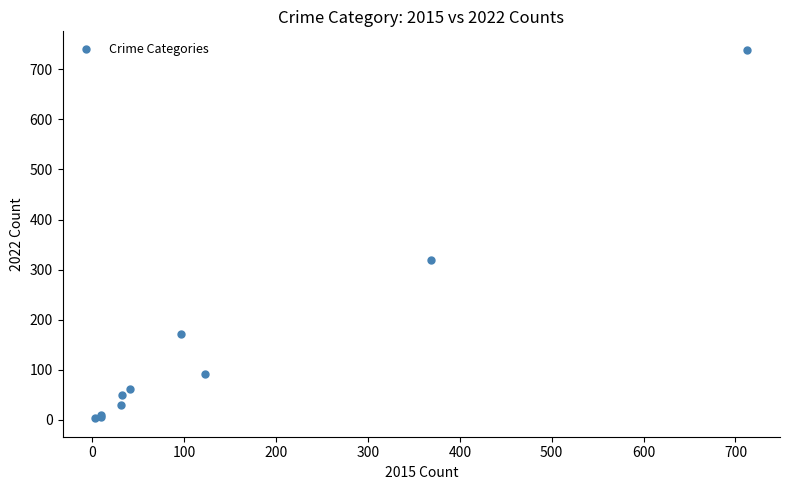

What Y value in the scatter plot is closest to 371?

319